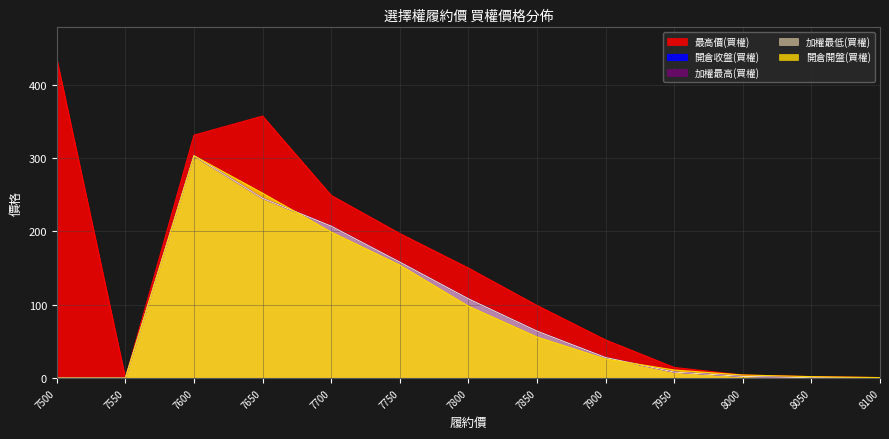

How many data points in 開倉收盤(買權) are less than 28?

6